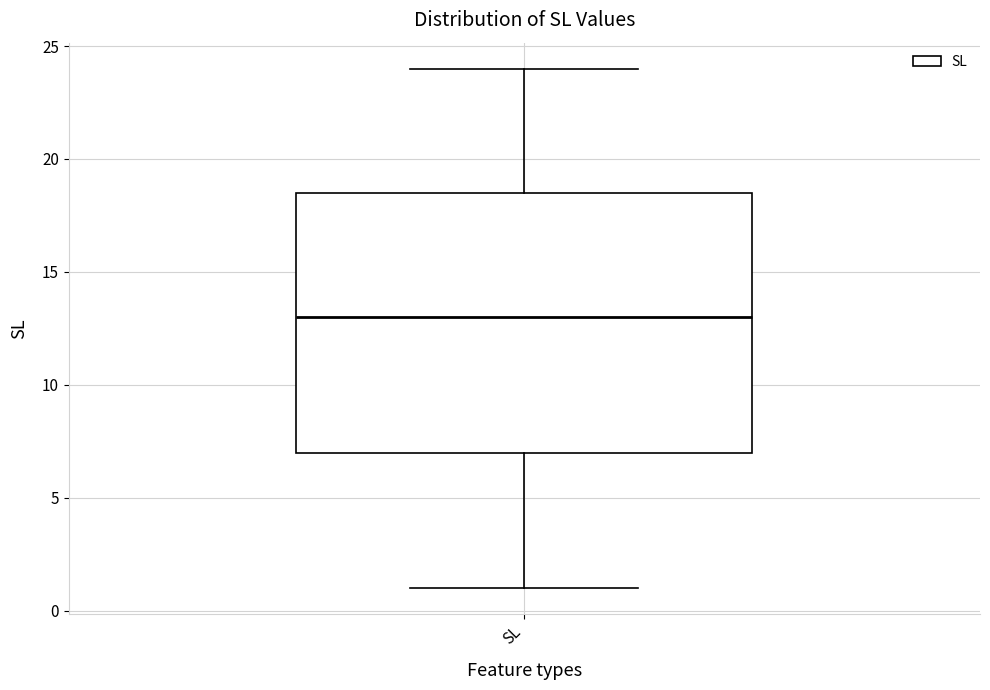

Transcribe this box plot: give where the median line is, the range the box spans, and where the two whiskers end, as read against the y-axis. The values are not printed on the chart, so give them approximately, as read against the axis.

median 13.0, box 7.0 to 18.5, whiskers 1.0 to 24.0